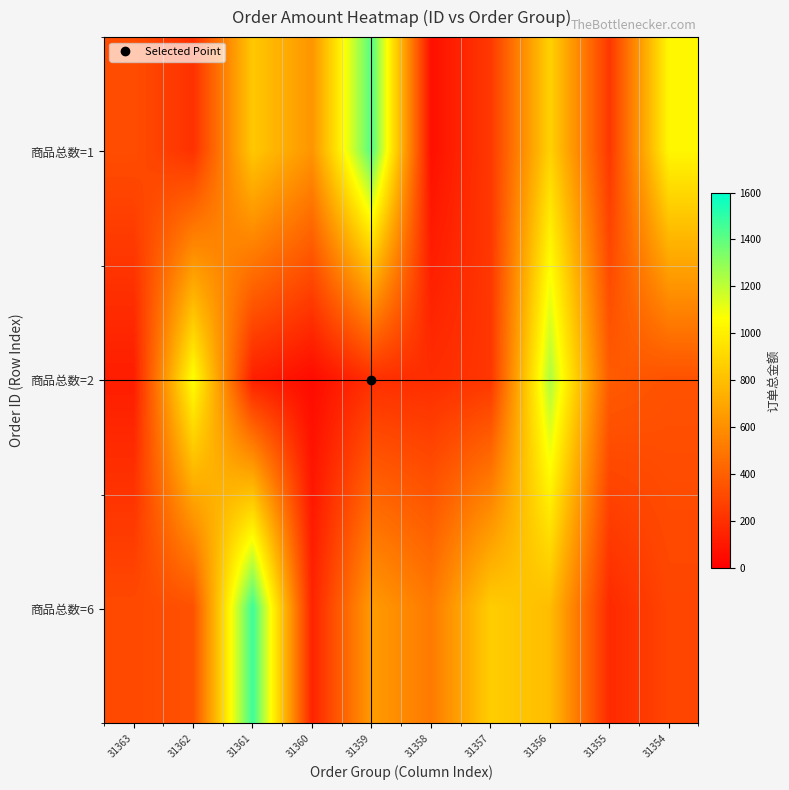

Reading left to right, extract all data points from this chart.

商品总数=1: 31363=324.0	31362=205.0	31361=838.0	31360=623.0	31359=1428.0	31358=68.0	31357=239.0	31356=878.0	31355=233.0	31354=1035.0
商品总数=2: 31363=124.0	31362=1069.0	31361=134.0	31360=48.0	31359=200.0	31358=189.0	31357=228.0	31356=1238.0	31355=382.0	31354=342.0
商品总数=6: 31363=308.0	31362=338.0	31361=1476.0	31360=150.0	31359=650.0	31358=510.9	31357=860.0	31356=790.0	31355=176.0	31354=290.0